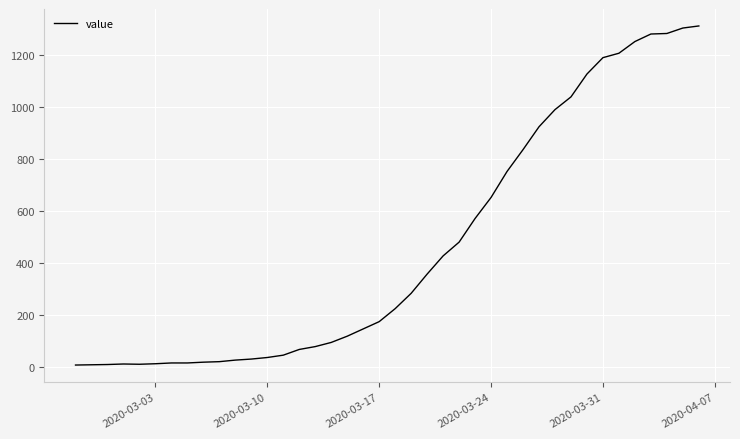

What is the maximum value shown in the chart?

1311